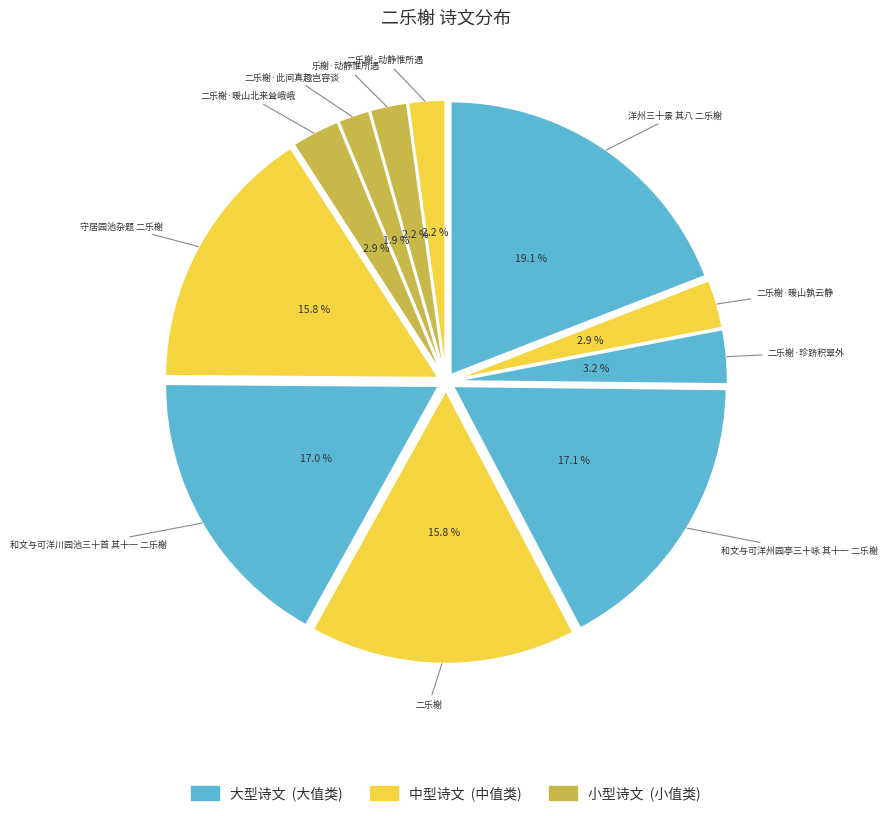

How many slices are in this pie chart?

11